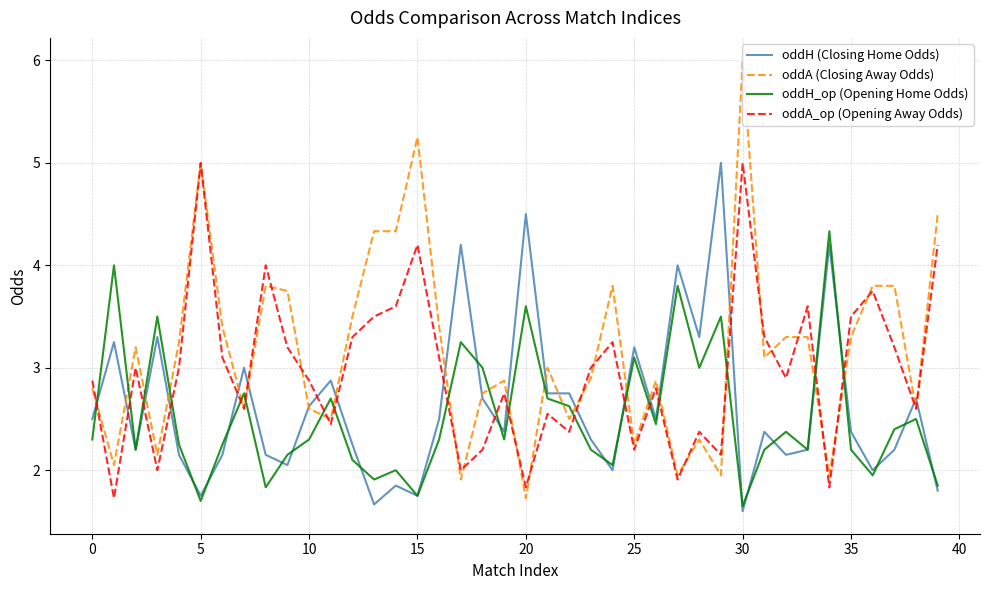

How many intersections are there between oddA_op (Opening Away Odds) and oddH (Closing Home Odds)?

20